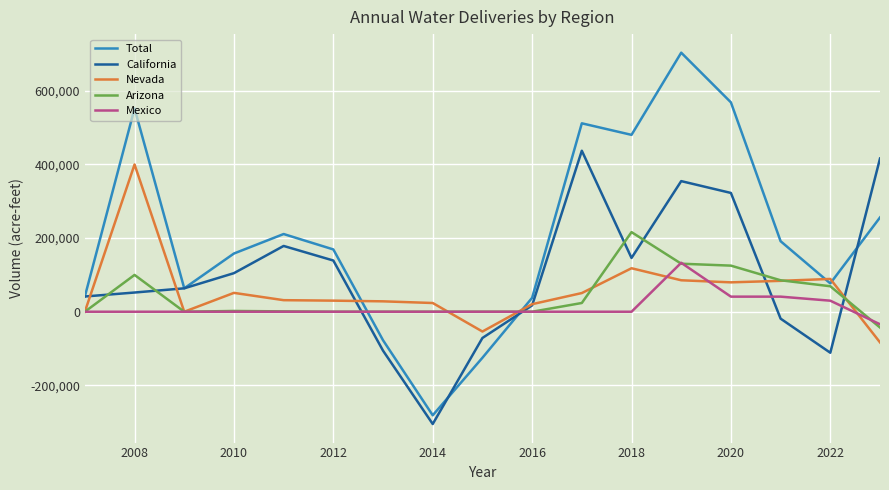

Which series has the widest spread of values?

Total